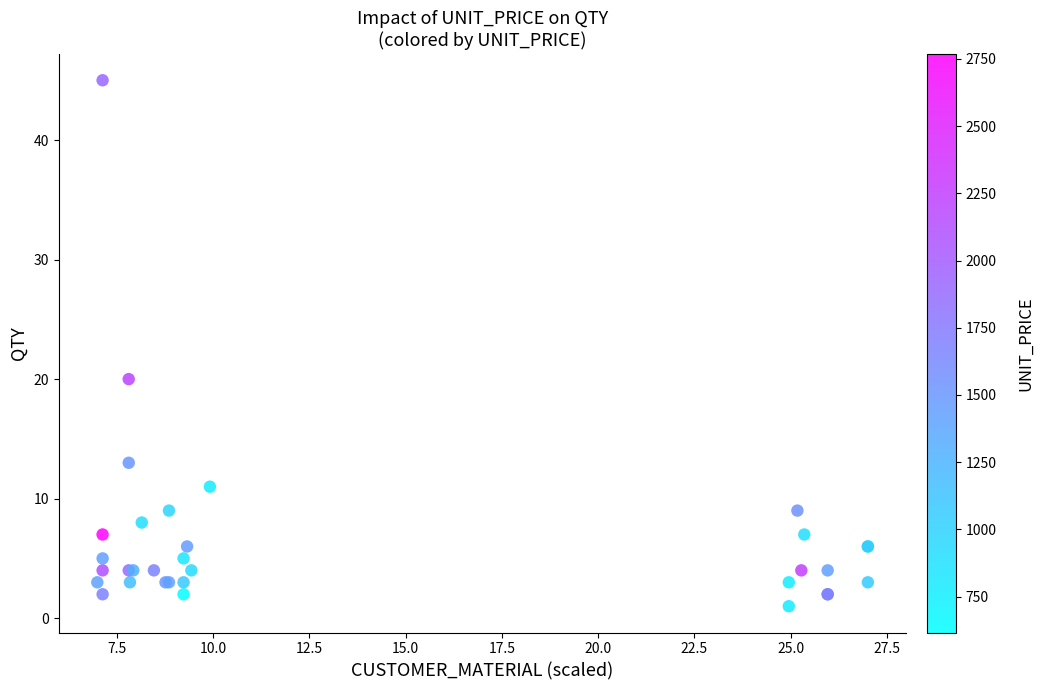

What Y value in the scatter plot is closest to 23?

20